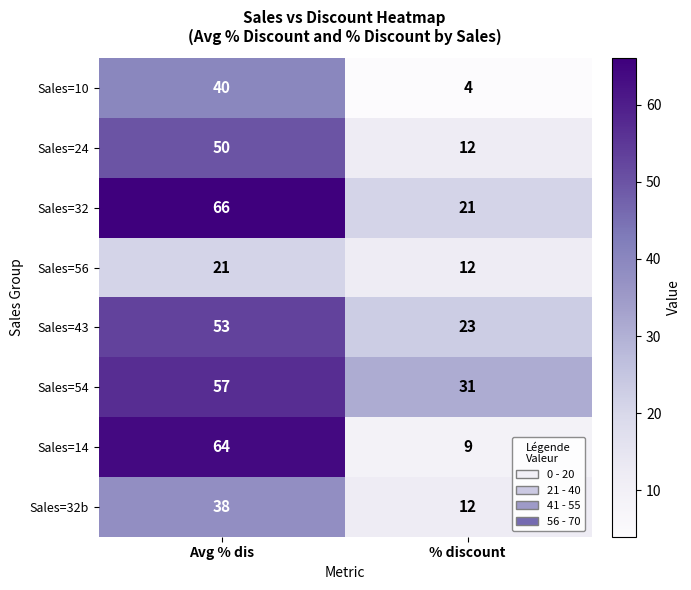

Which series has the largest total across all categories?

Sales=54